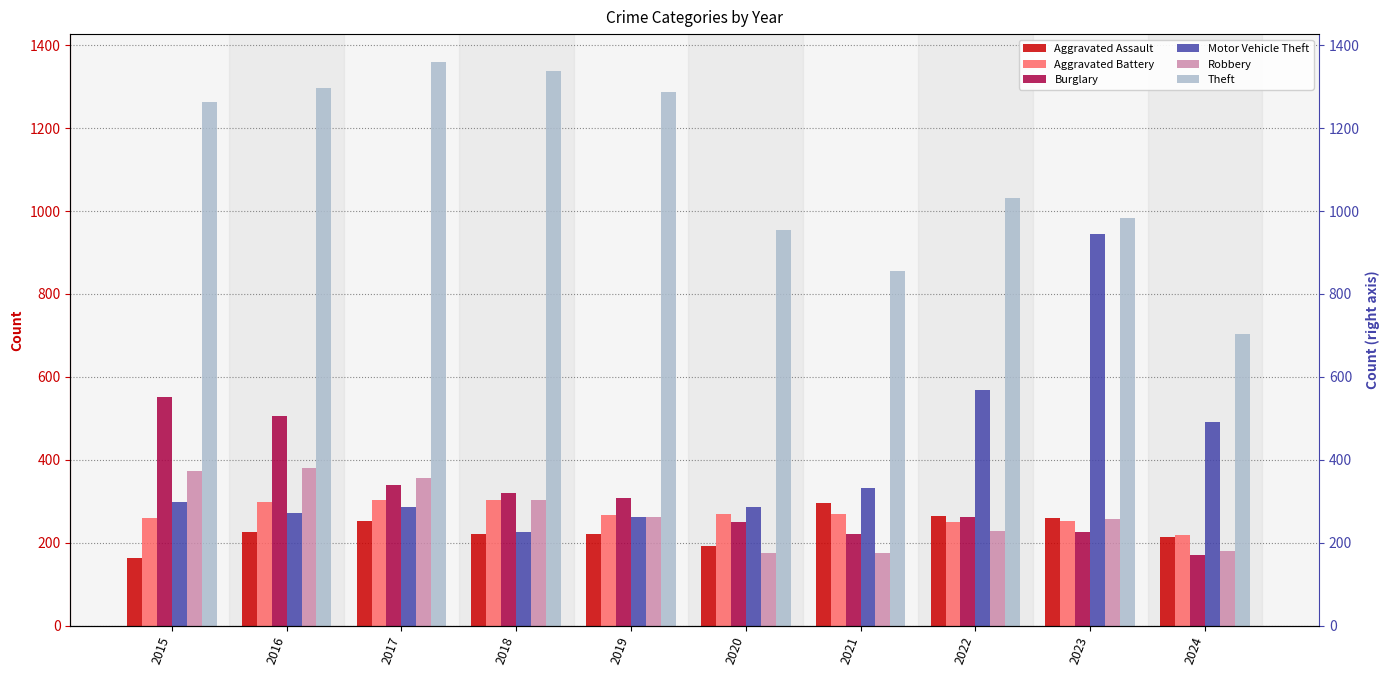

At which category is the sum across all series the highest?

2016